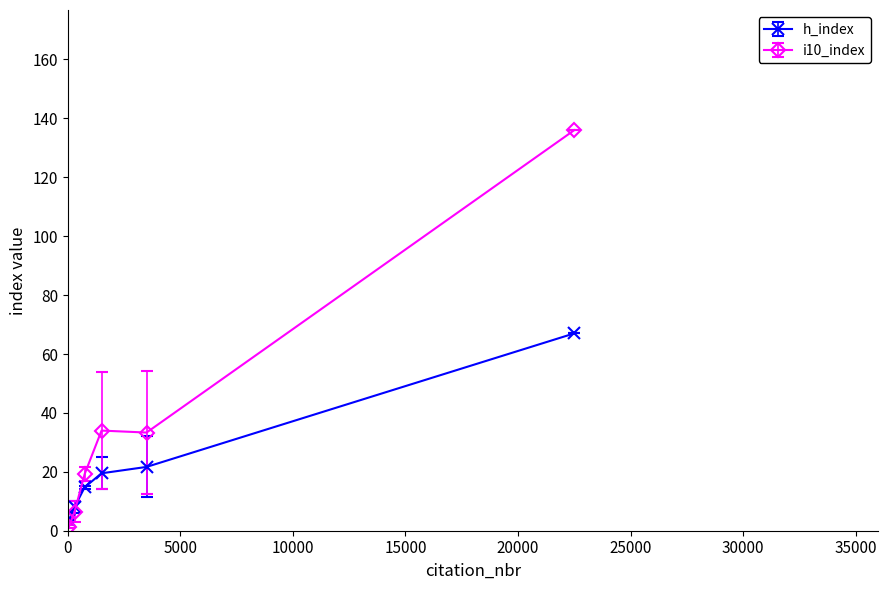

True or false: h_index and i10_index intersect in this chart.

True